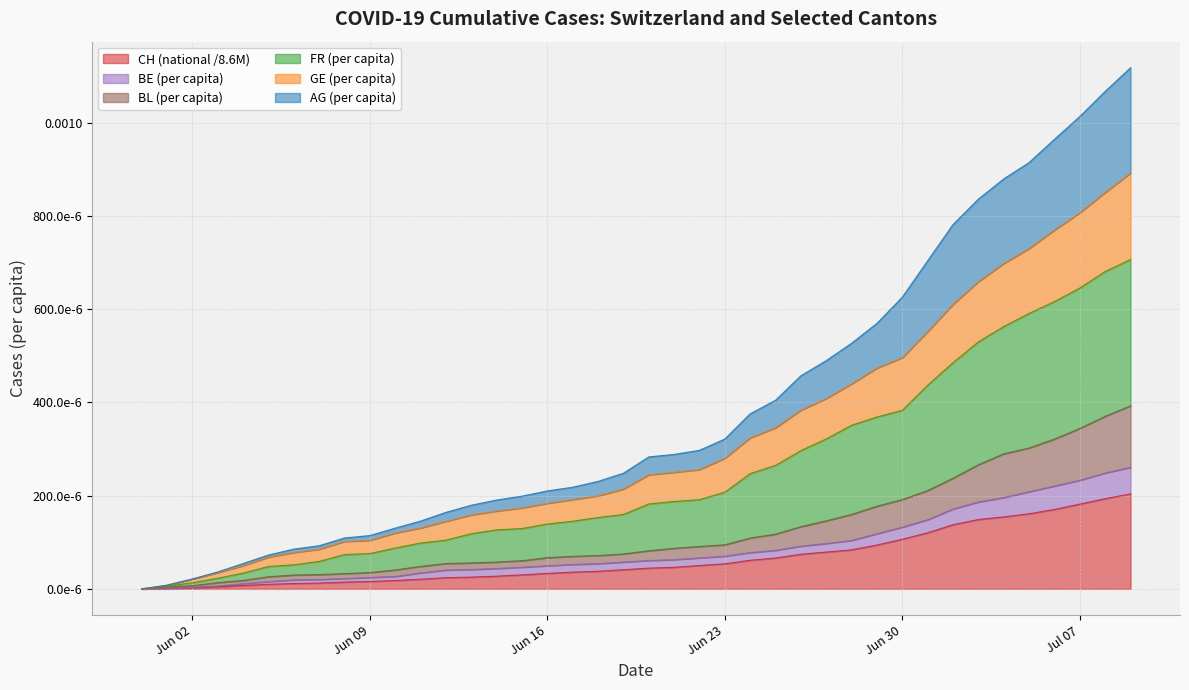

True or false: GE_pc and FR_pc intersect in this chart.

False